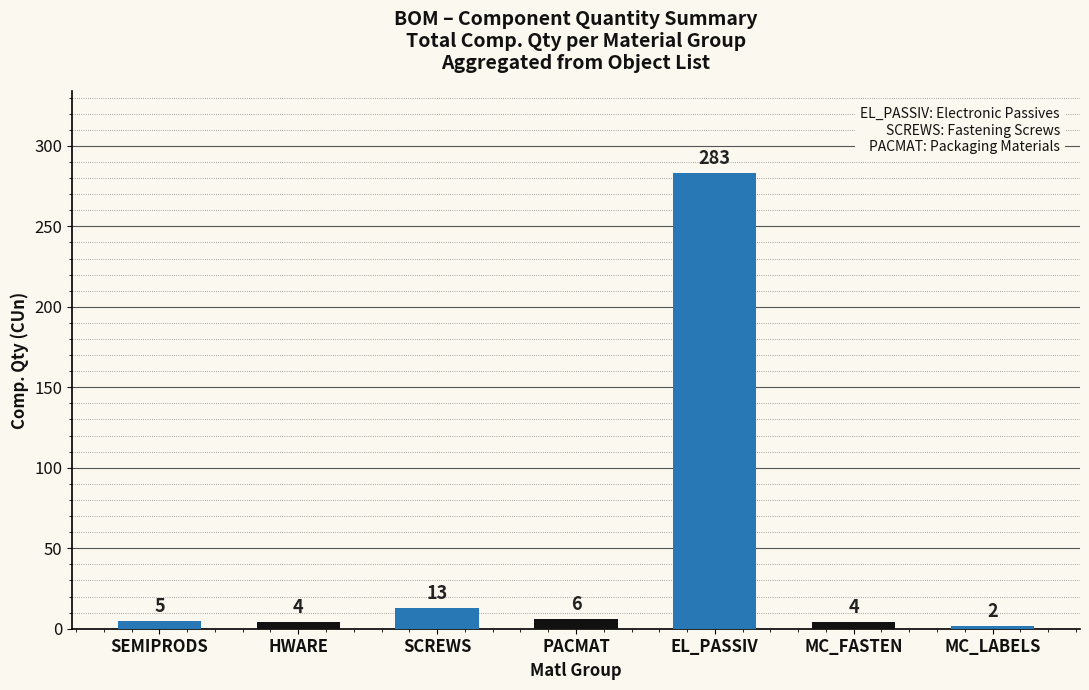

What is the change in value from HWARE to PACMAT?

+2